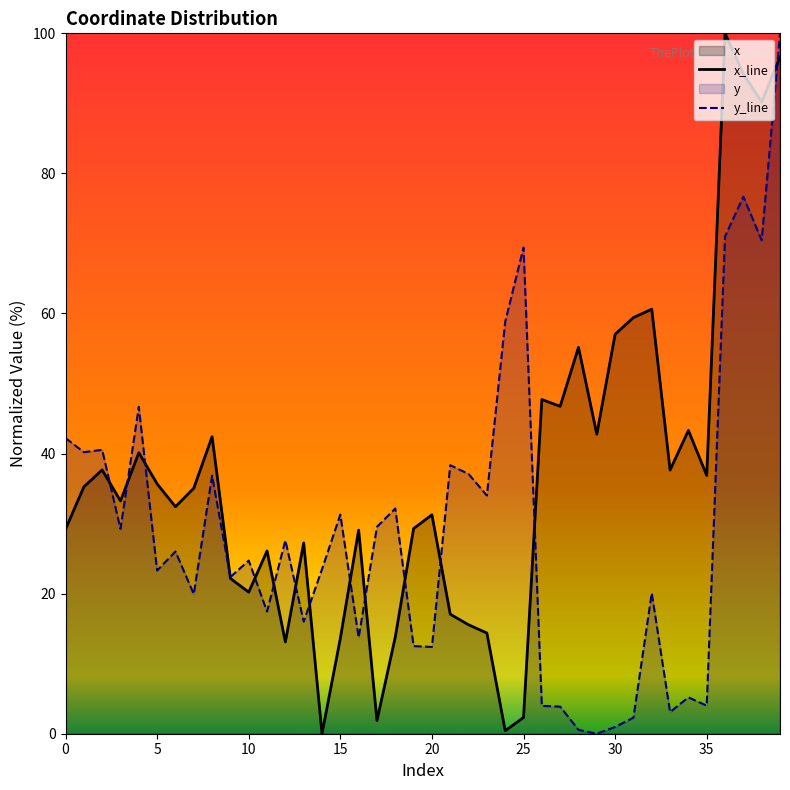

Which series has the largest range (max minus min)?

x